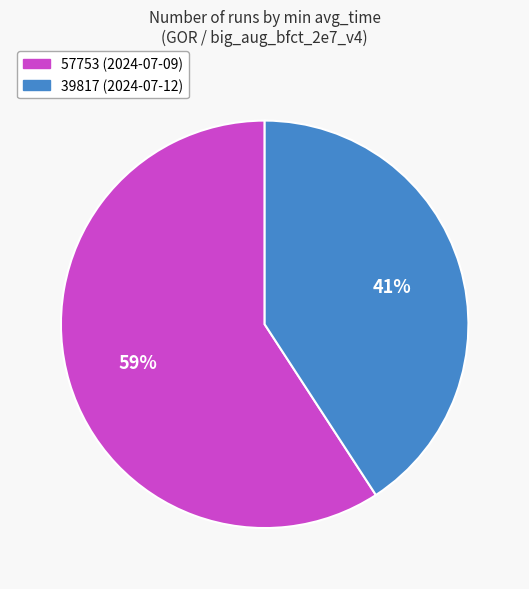

To the nearest percent, what portion does 57753 (2024-07-09) represent?

59%